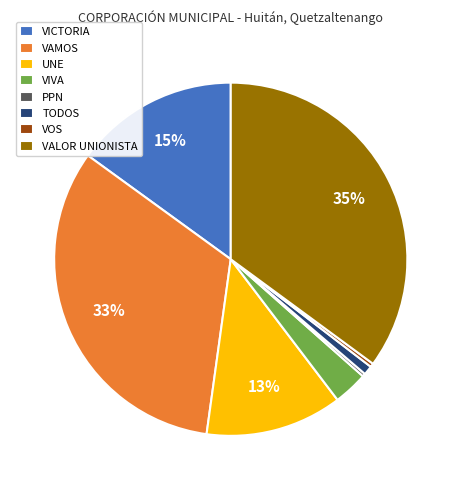

True or false: VAMOS accounts for 20% of the total.

False